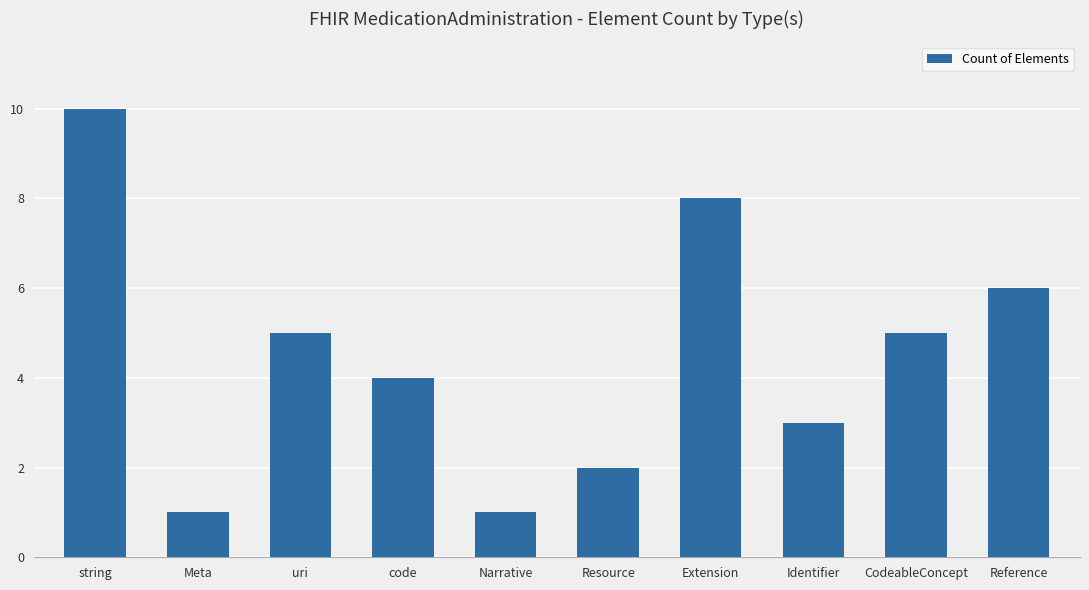

What is the label of the 7th bar from the left?

Extension